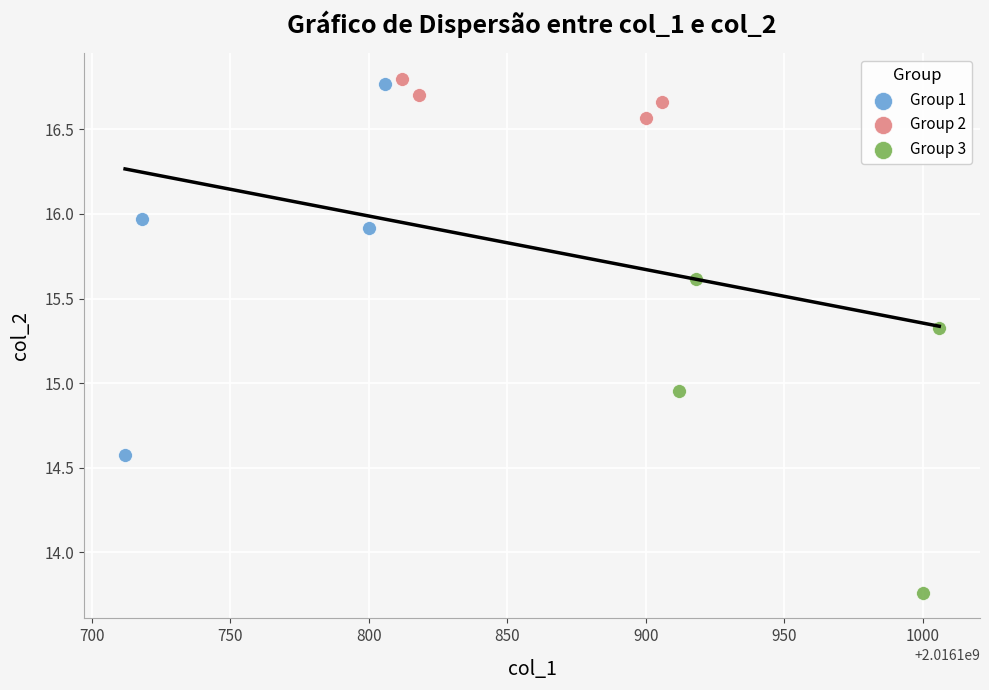

Which series reaches the minimum Y coordinate?

Group 3